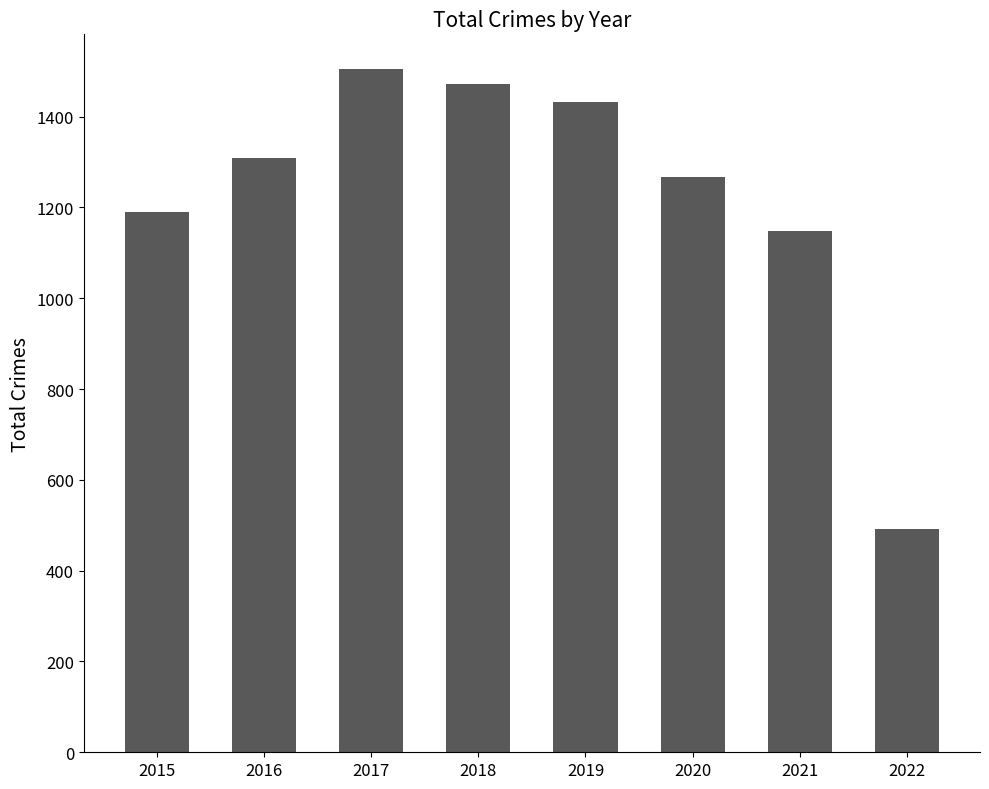

What is the average value?

1227